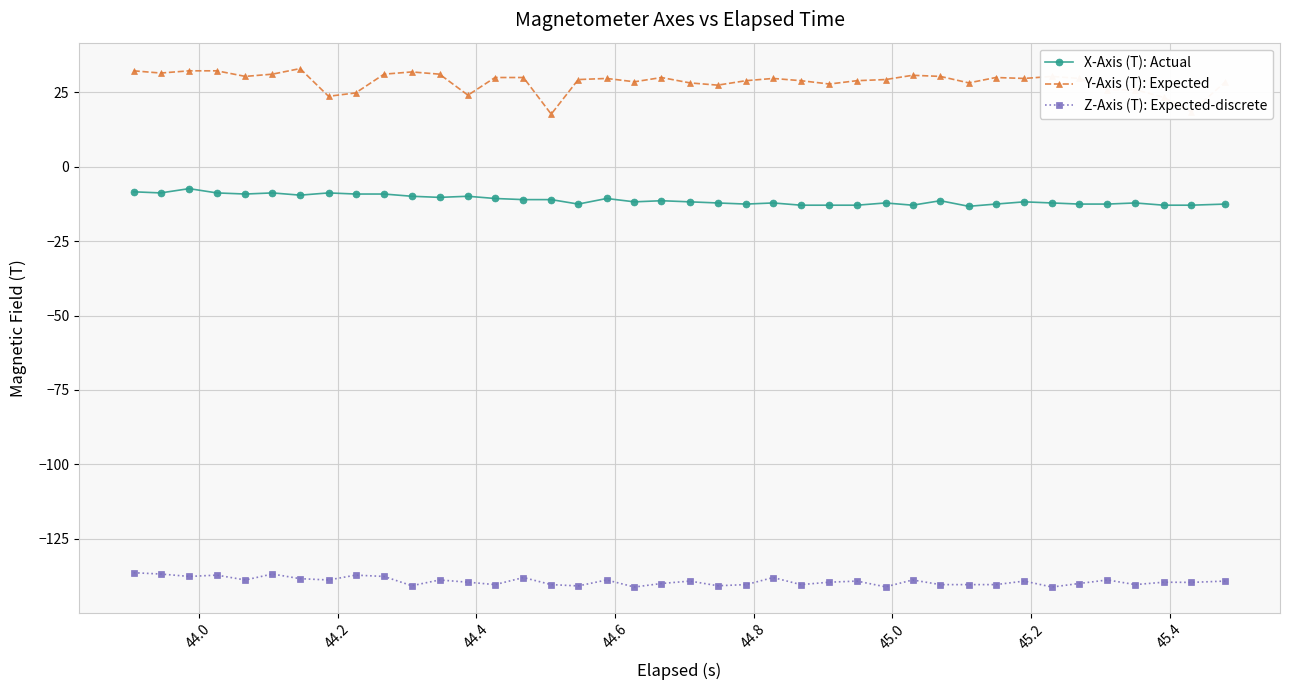

True or false: Y-Axis (T): Expected has more than 2 points higher than both neighbors.

True